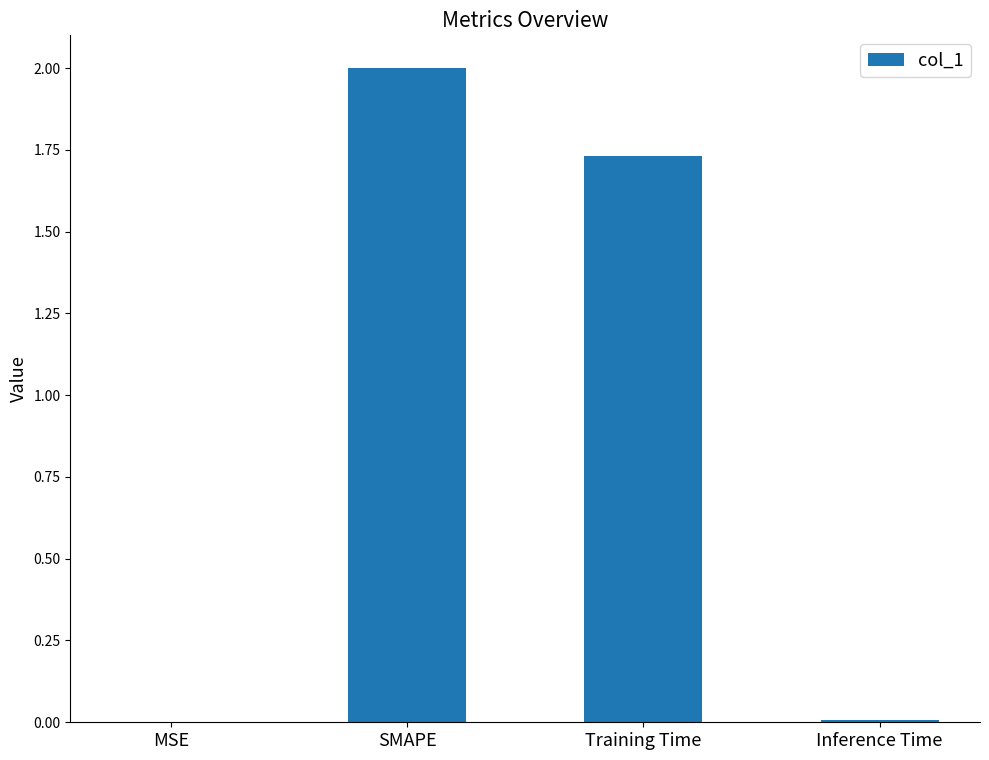

What is the approximate value at SMAPE?

2.0